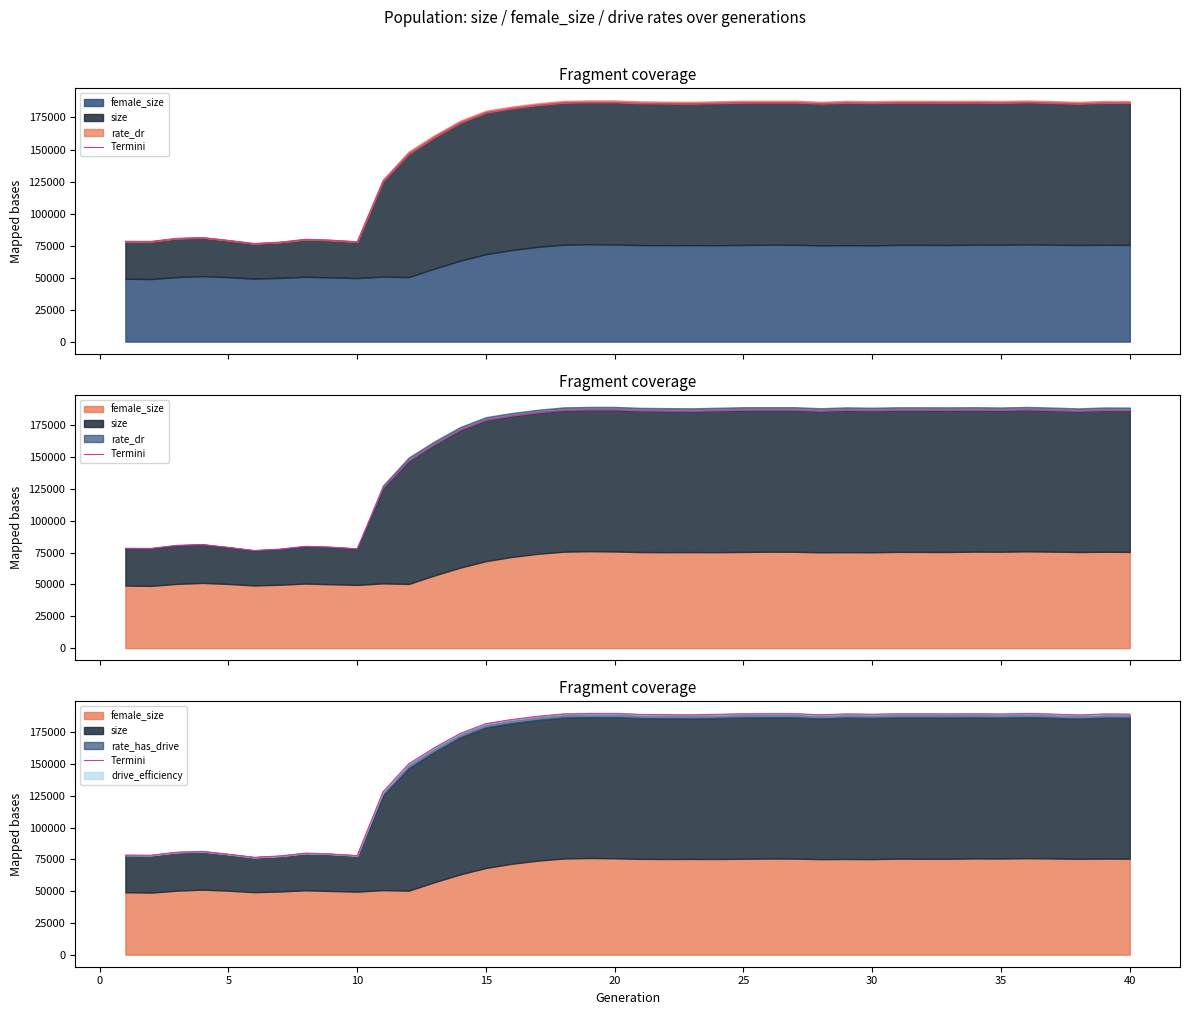

Which label corresponds to the largest value in the chart?

20